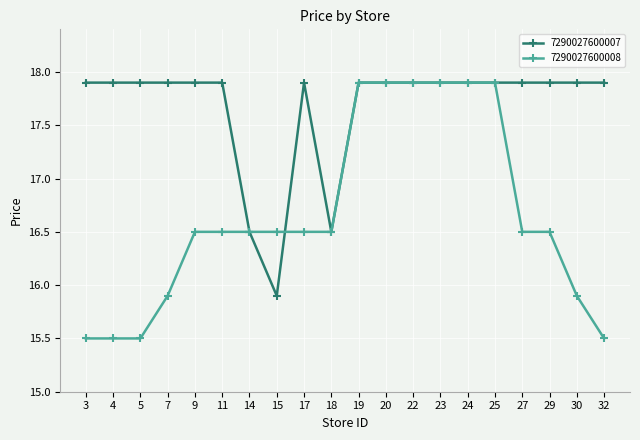

What is the value of the 7290027600007 point at the 18th from the left?

17.9